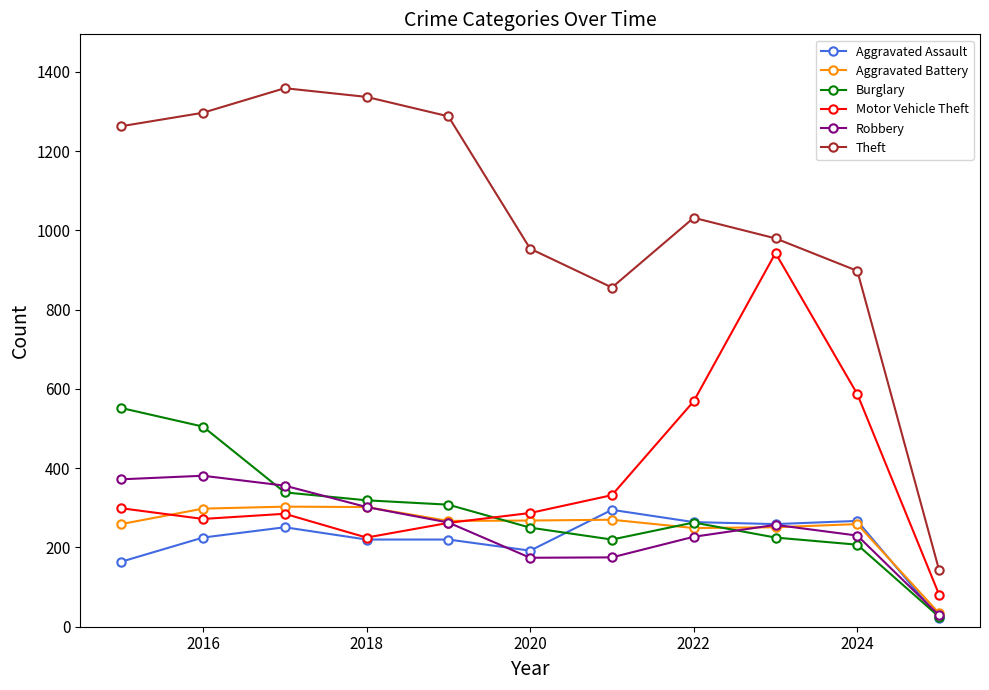

What is the value of the Aggravated Assault point at the 5th from the left?

220